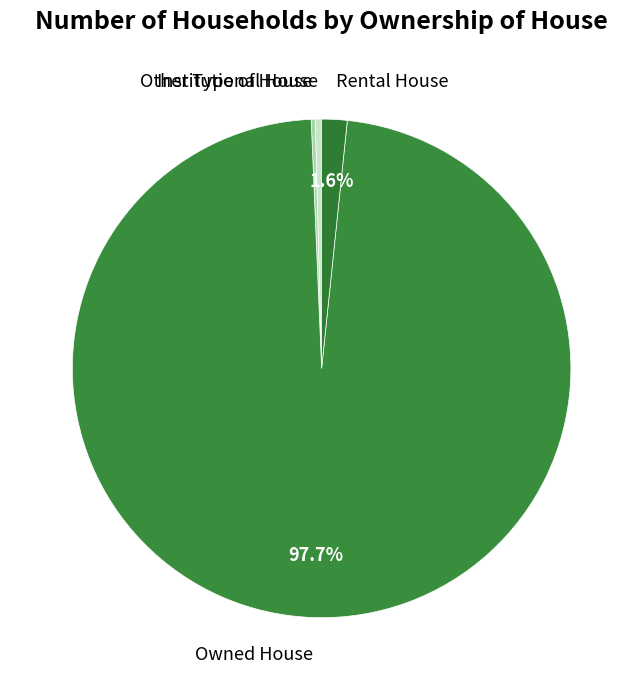

What is the total percentage of Rental House and Owned House?

99.3%